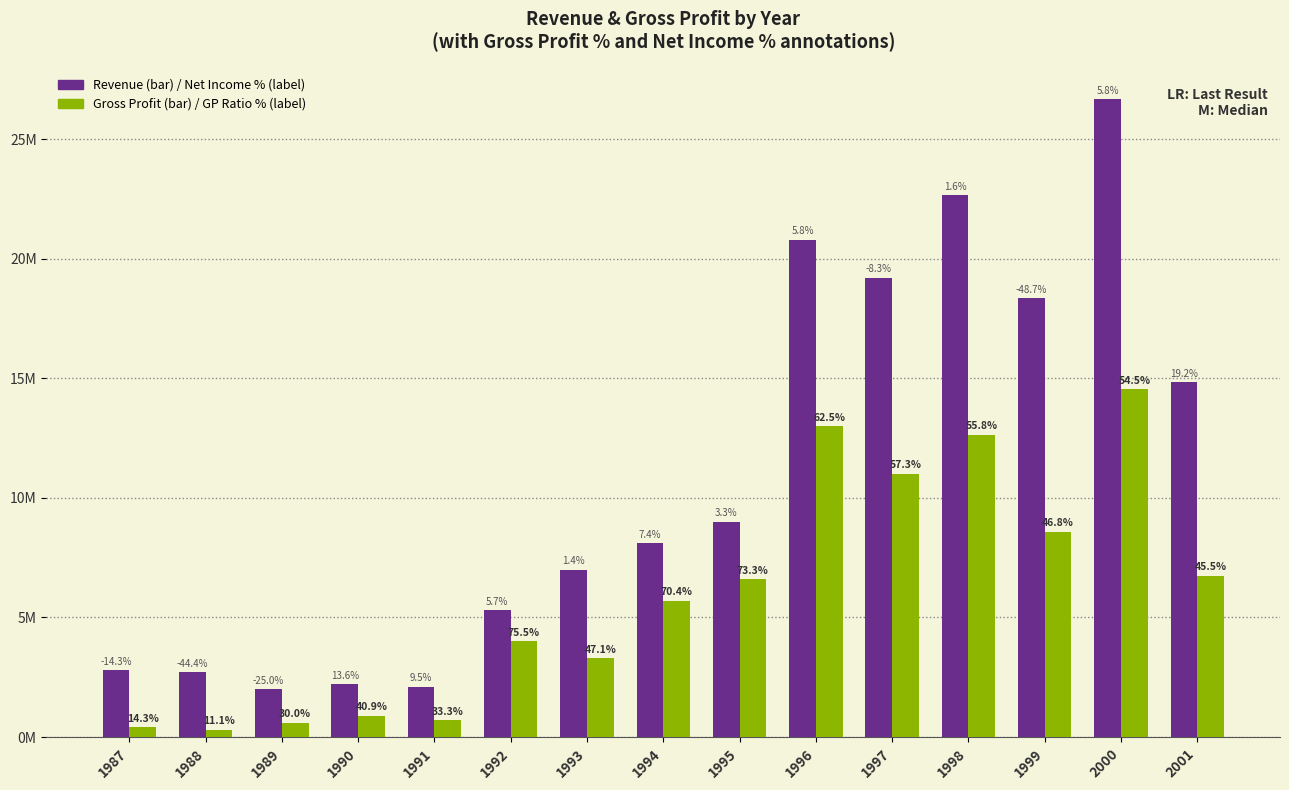

Does the chart contain stacked bars?

No